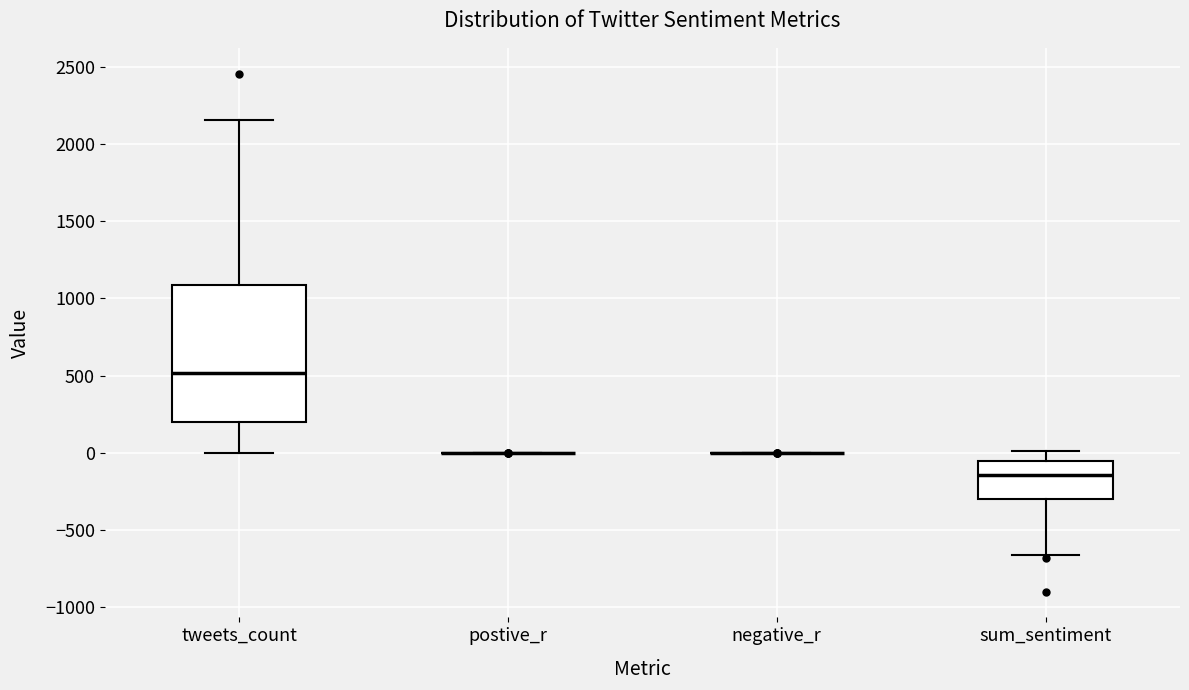

Where is the lower edge of the box for sum_sentiment on the y-axis? The values are not printed on the chart, so give them approximately, as read against the axis.

-300